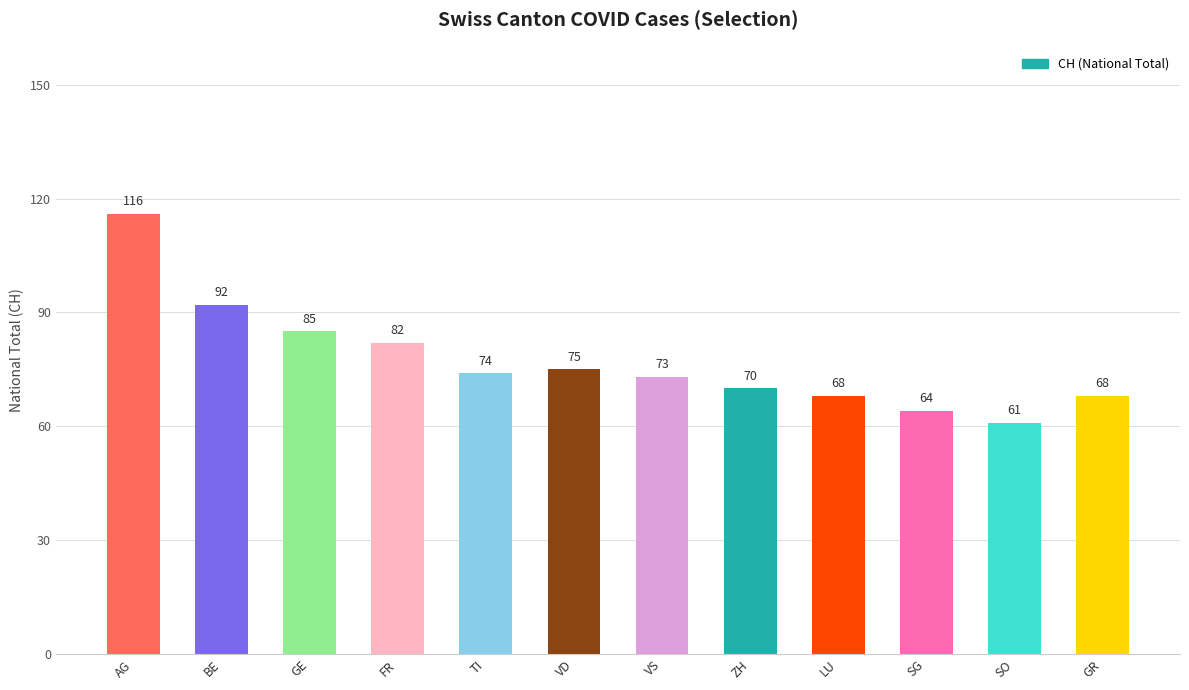

True or false: the data shows 41 at SO.

False